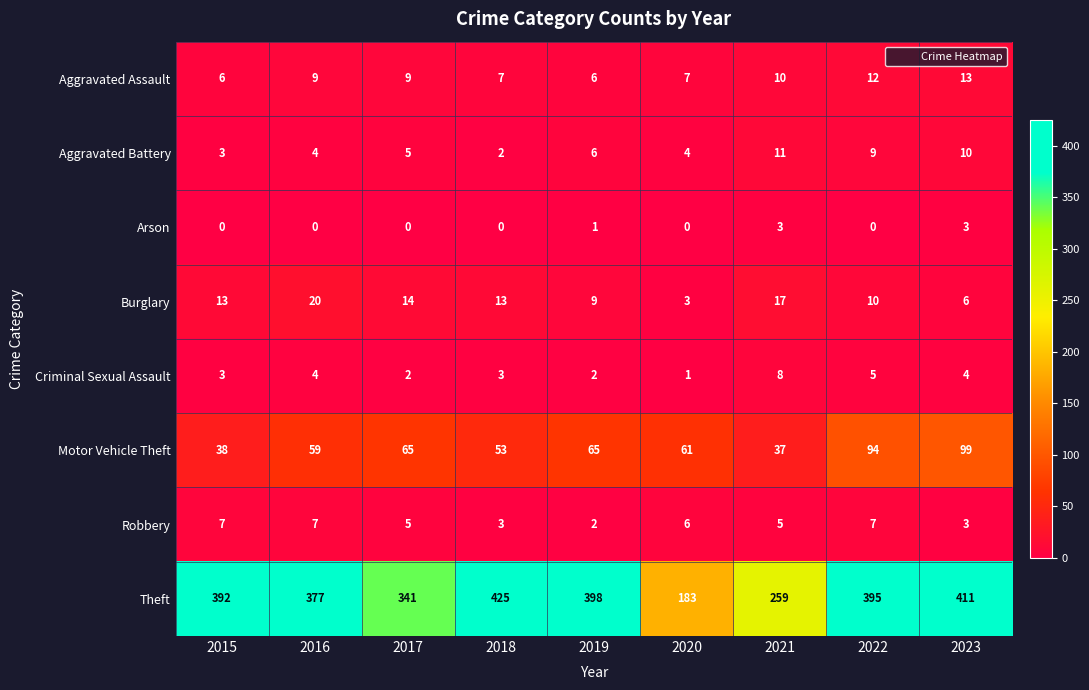

At which label is Arson closest to 1?

2019